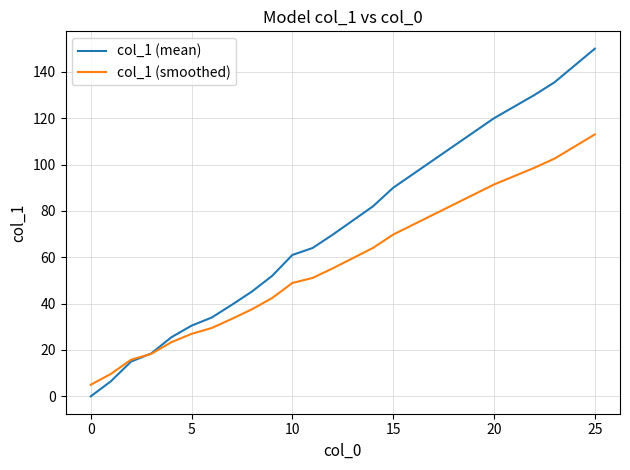

Which series has the largest total across all categories?

col_1 (mean)